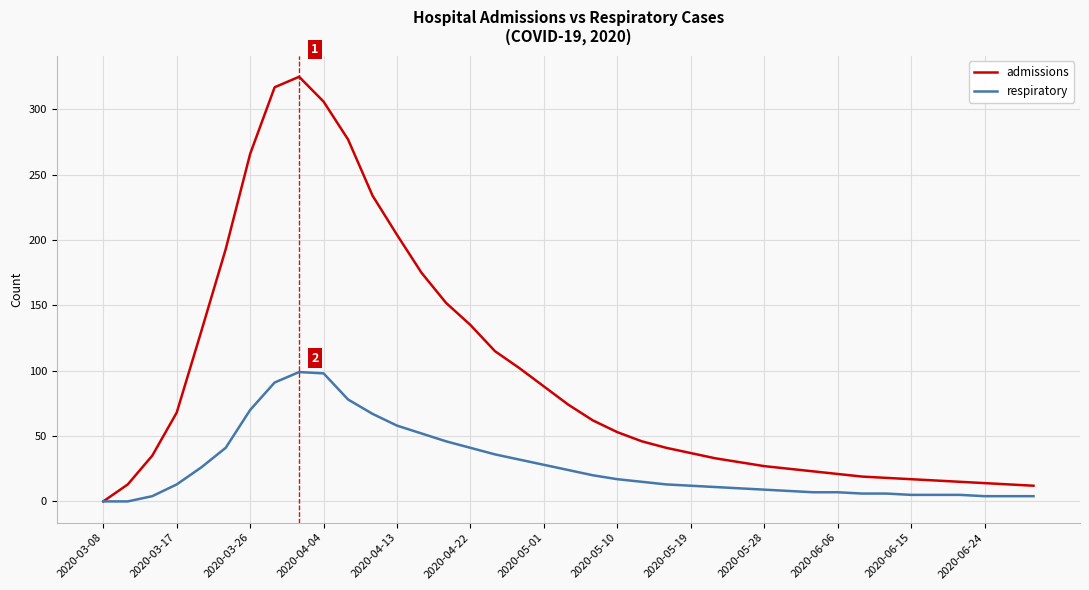

What is the greatest value displayed?

325